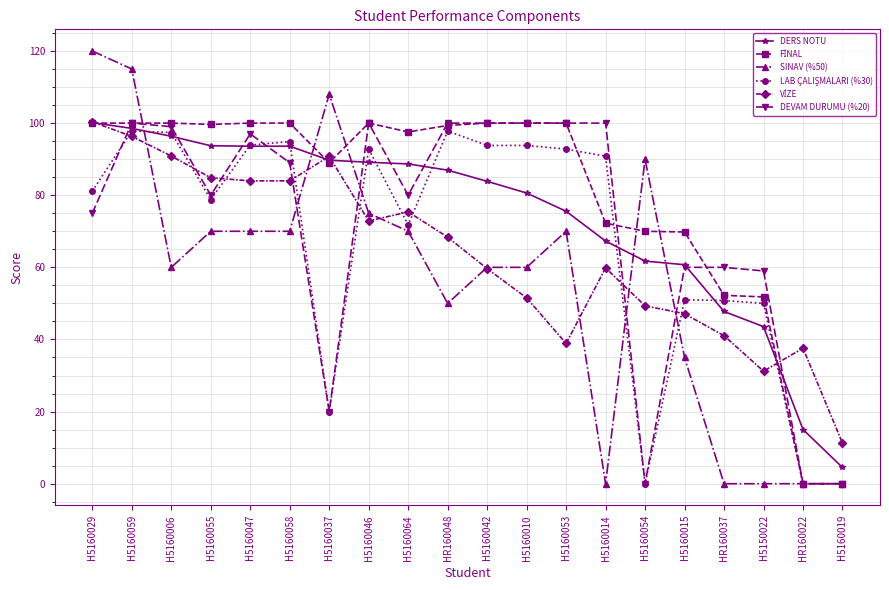

At which category is the sum across all series the highest?

H5160059